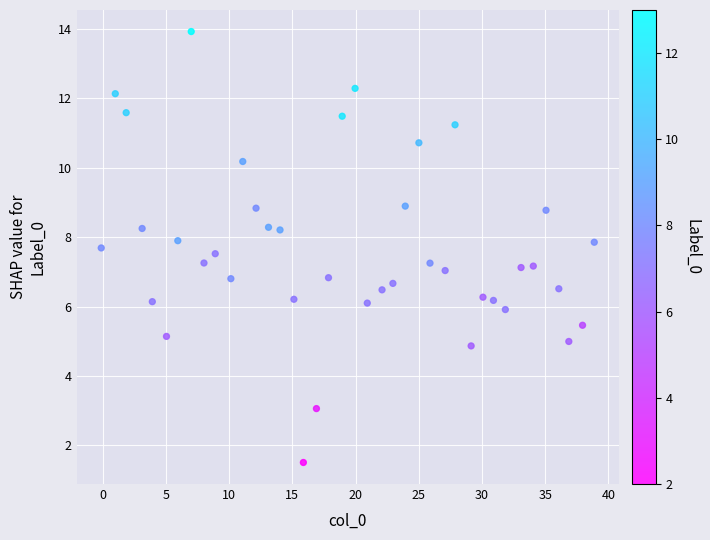

What is the range of X values (max minus min)?

39.0